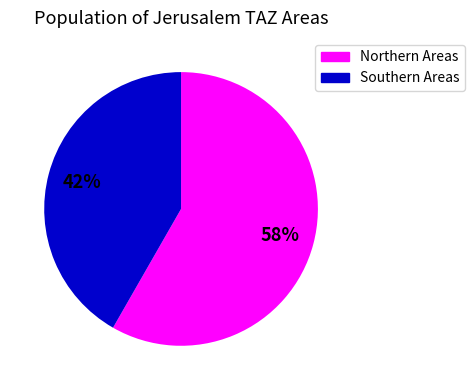

Count the number of slices in the pie.

2